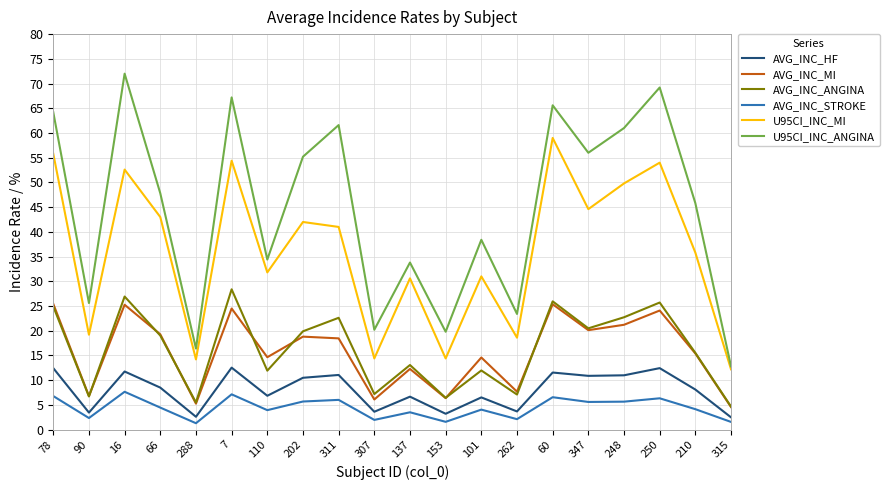

Which label corresponds to the largest value in the chart?

16